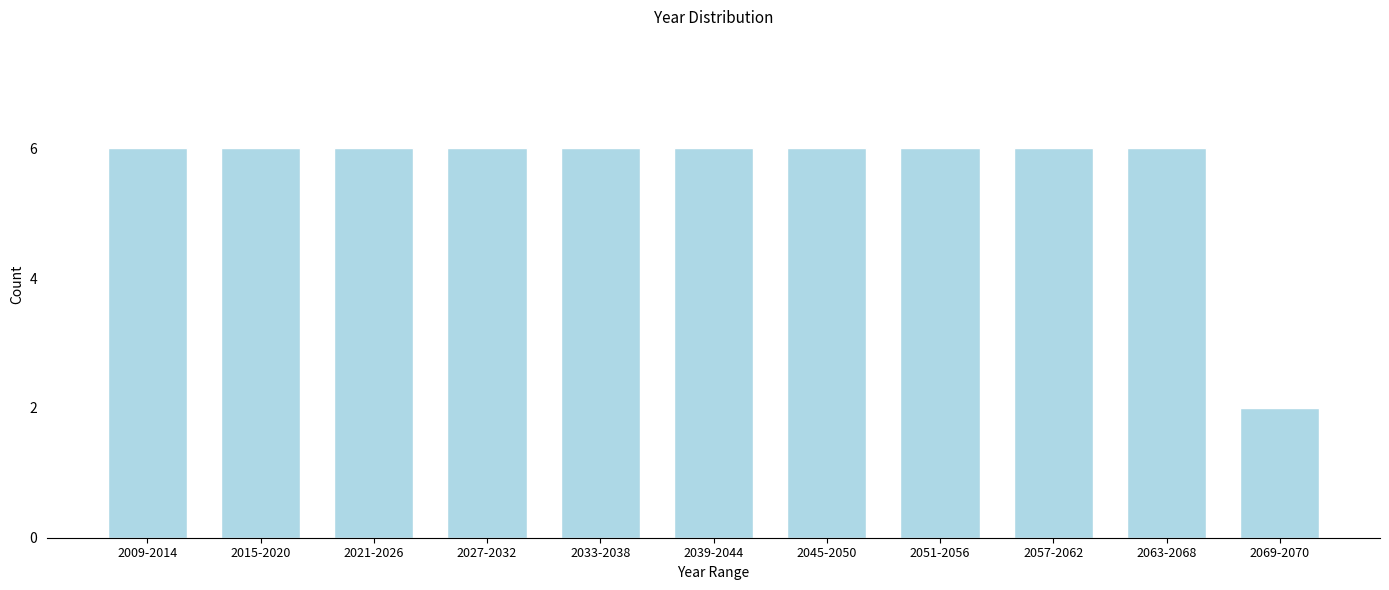

Reading left to right, list all the values displayed in this chart.

6	6	6	6	6	6	6	6	6	6	2